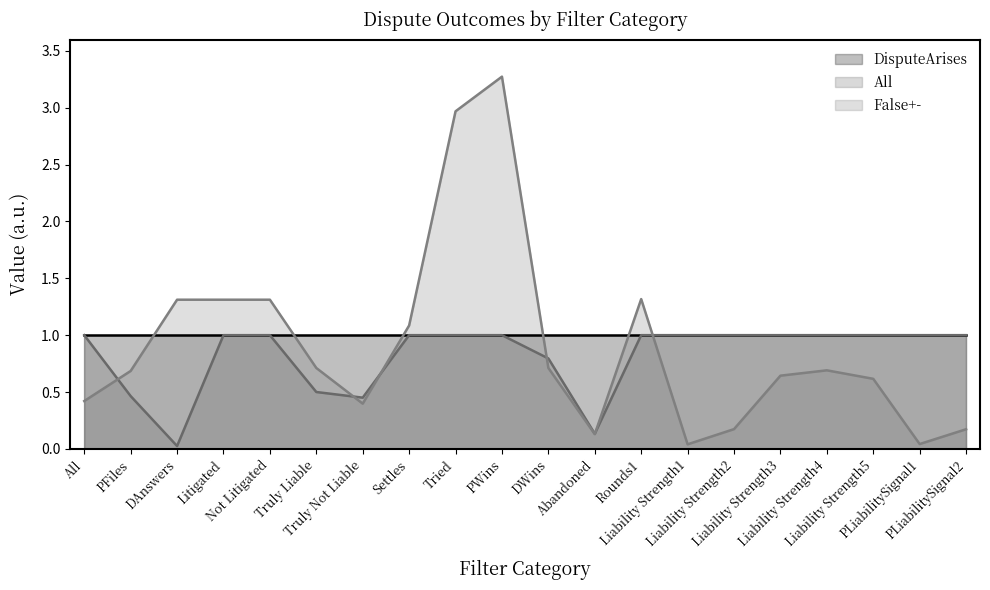

Which series has the widest spread of values?

False+-